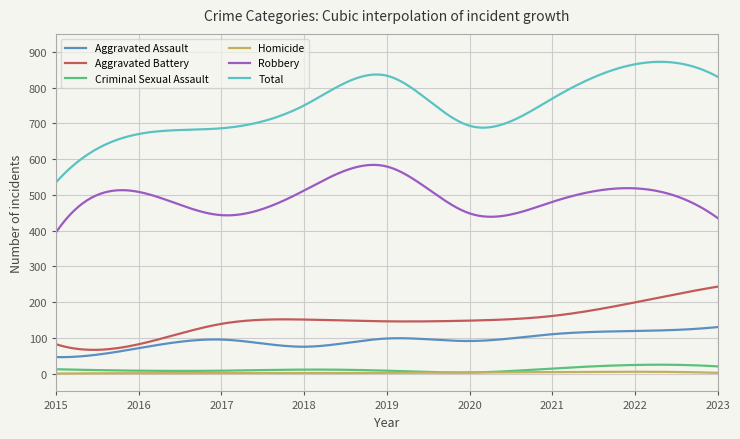

True or false: Aggravated Assault and Total cross at least once.

False